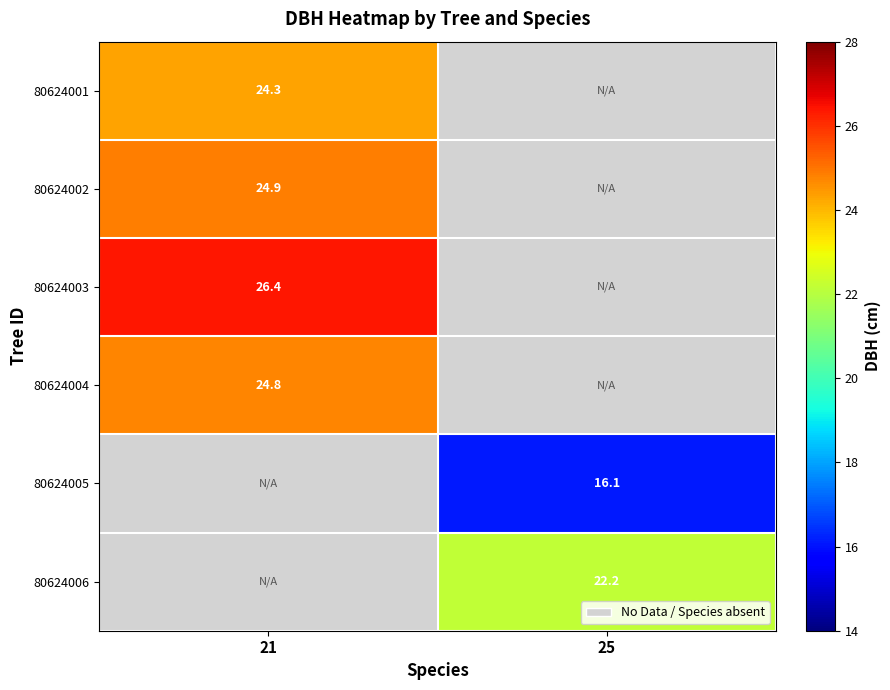

Is it true that 80624001 equals 24.3 at 21?

True